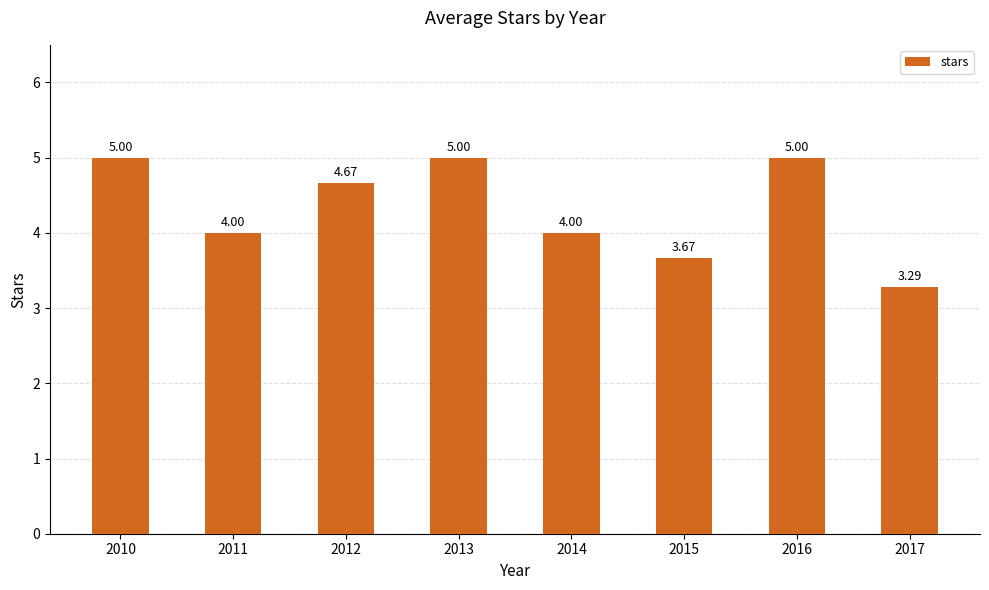

What is the value of the 8th bar from the left?

3.3